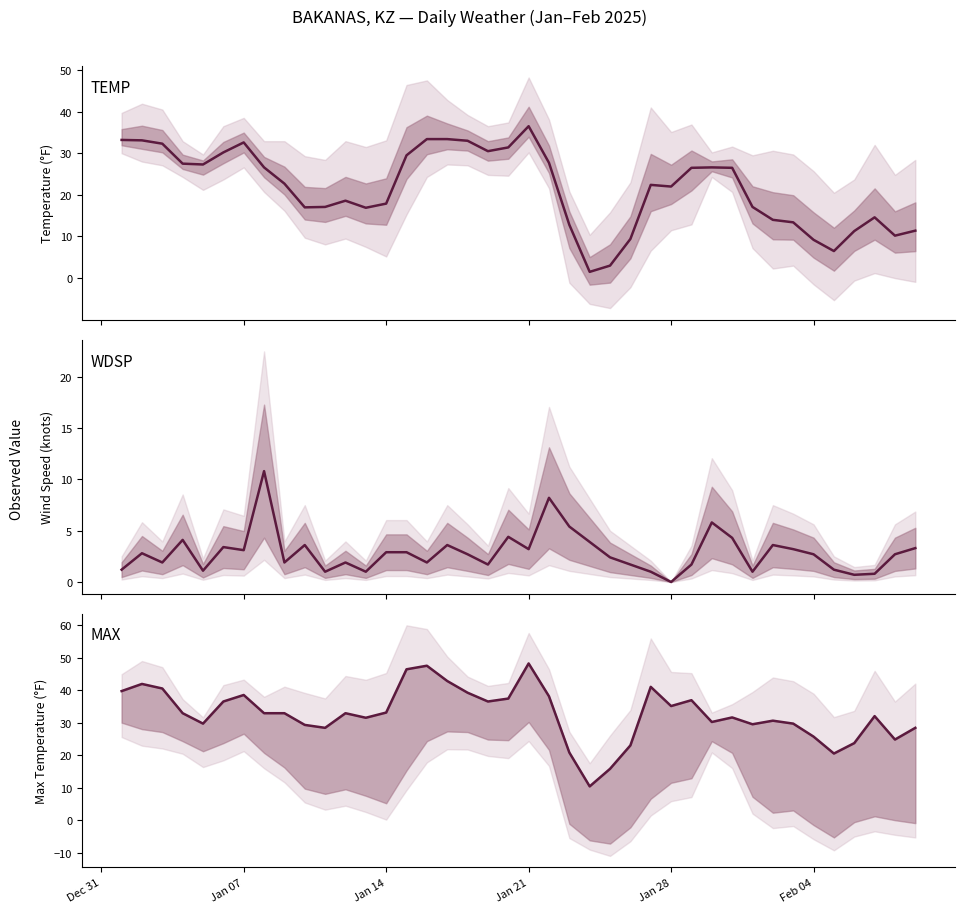

True or false: WDSP and TEMP cross at least once.

True